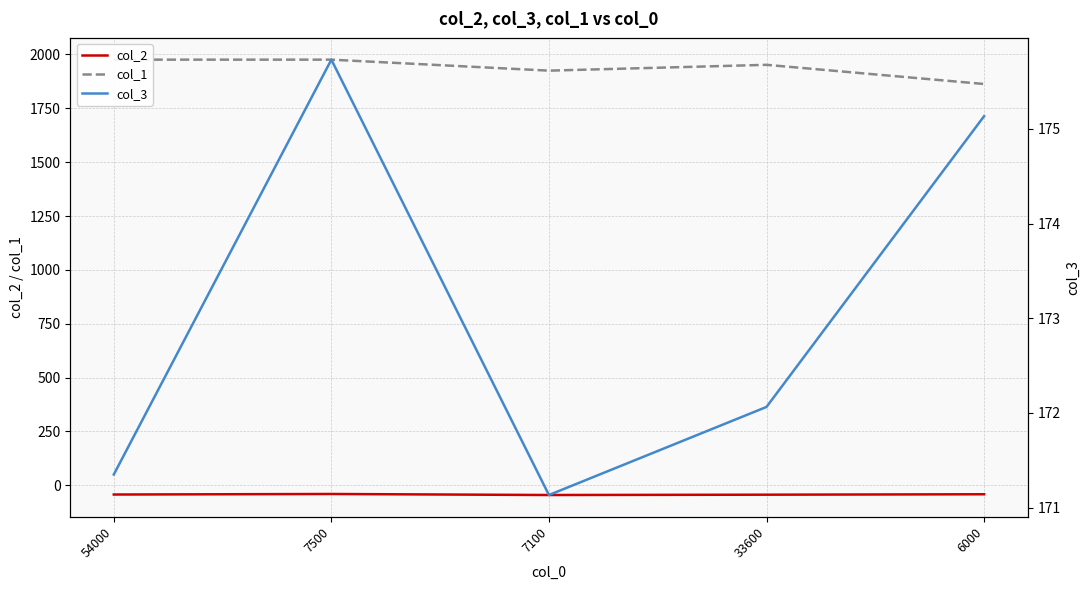

How many values in the col_3 series are below 172?

2